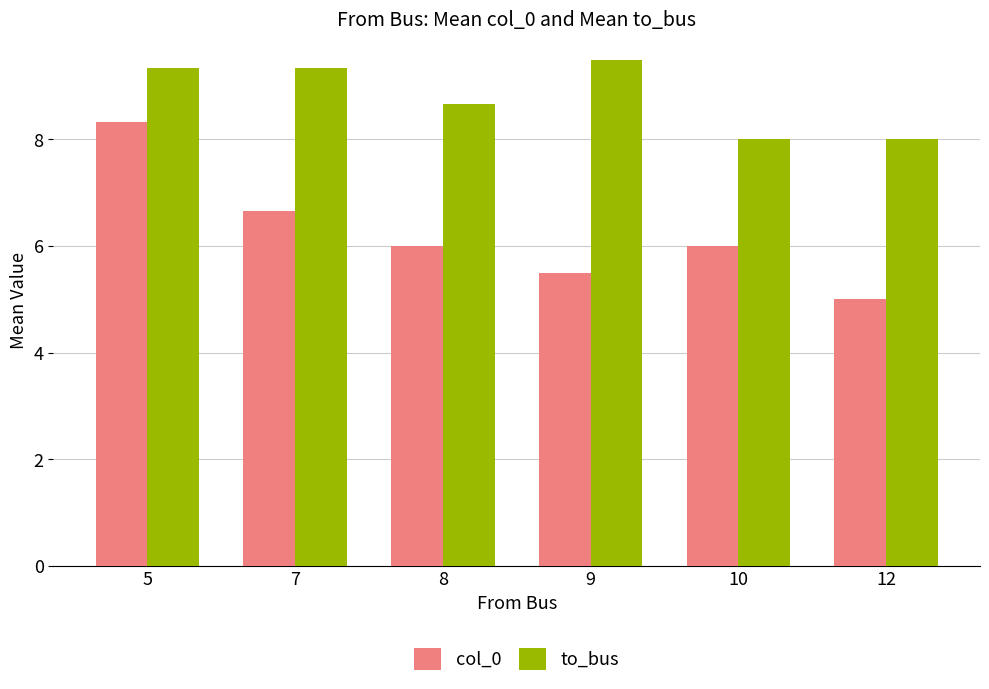

What are all the series names shown in the legend?

col_0, to_bus